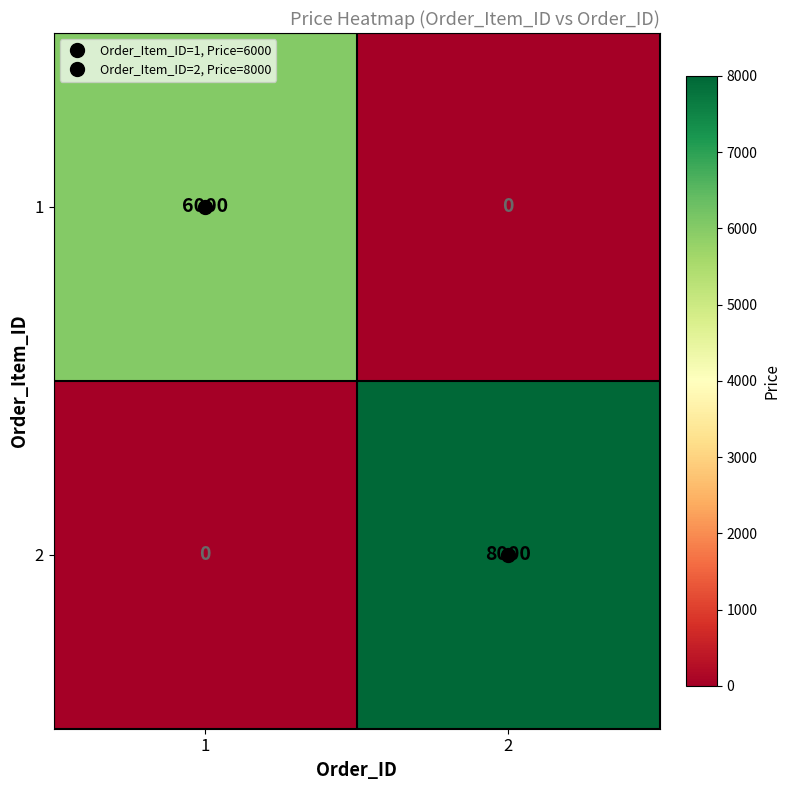

What value does the 2 series have at 2?

8000